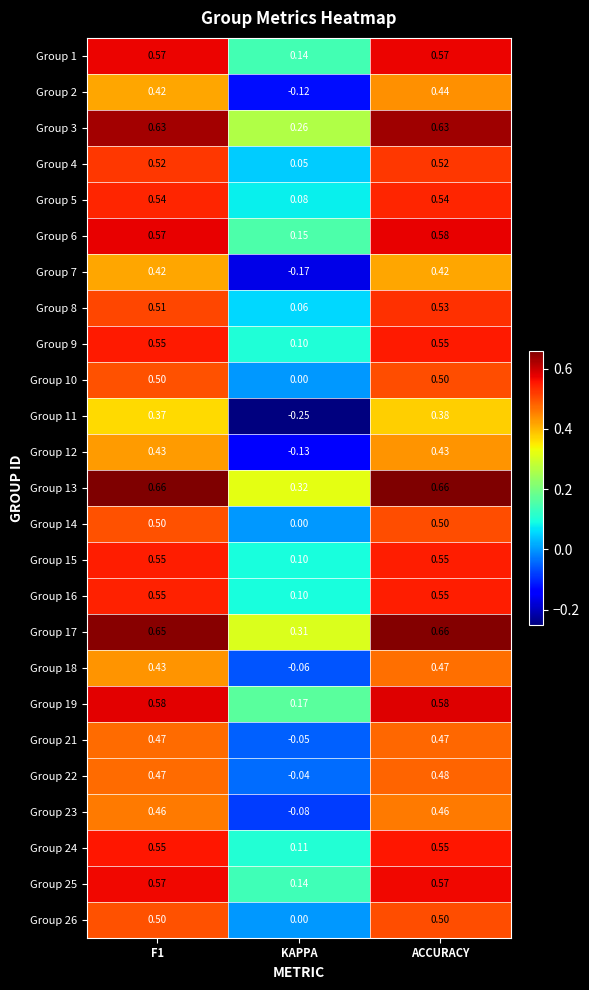

At which category is the sum across all series the highest?

ACCURACY